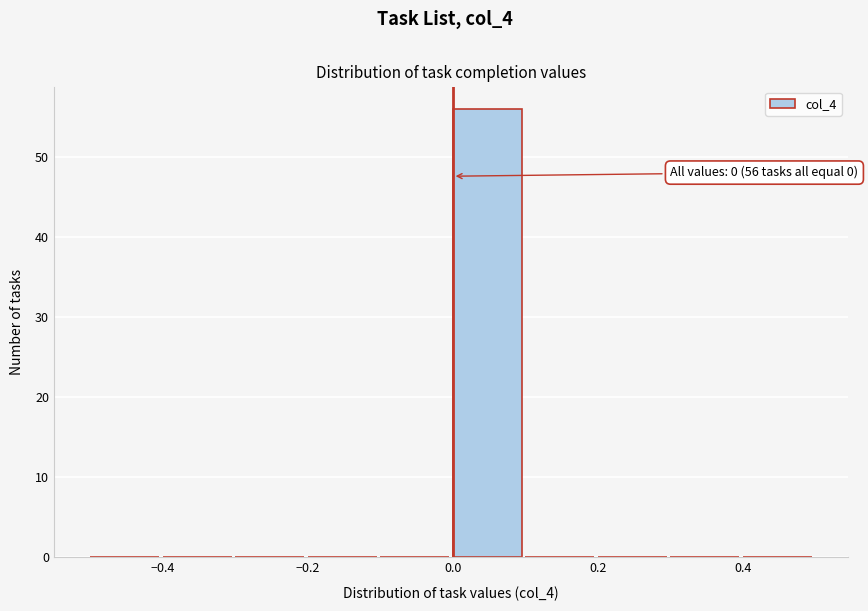

Over which range of the x-axis is the bar tallest?

0.0 to 0.1